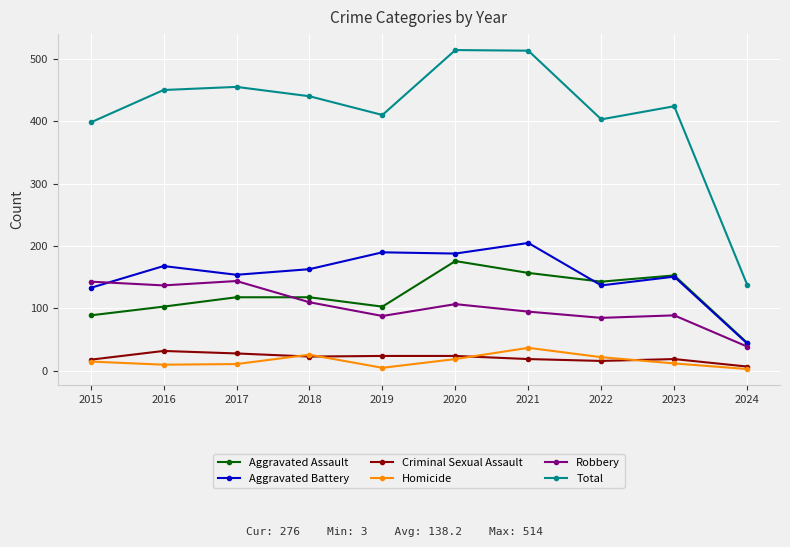

What is the approximate value of Aggravated Battery at 2020?

188